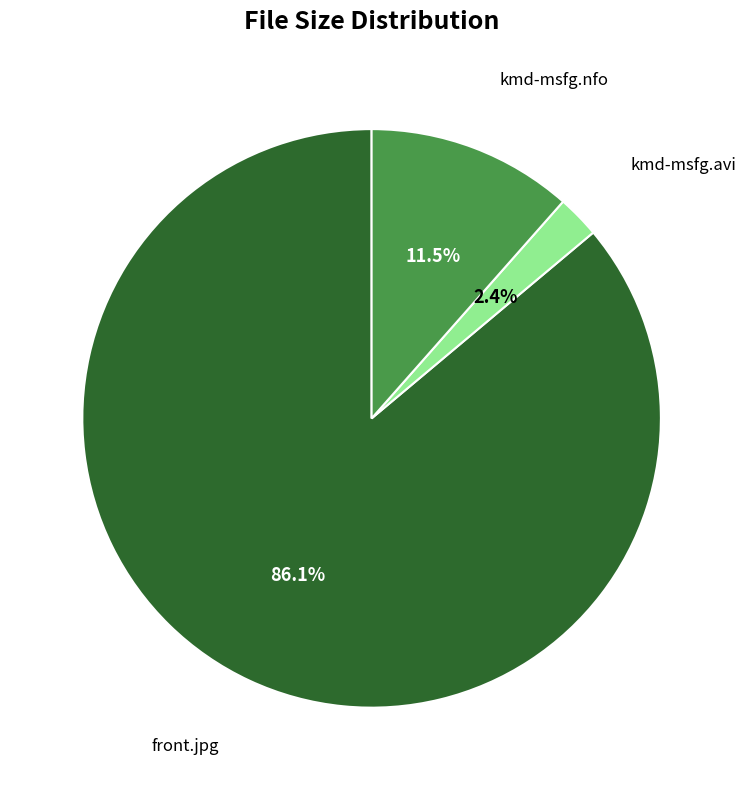

Is there any slice that represents more than half of the pie?

Yes